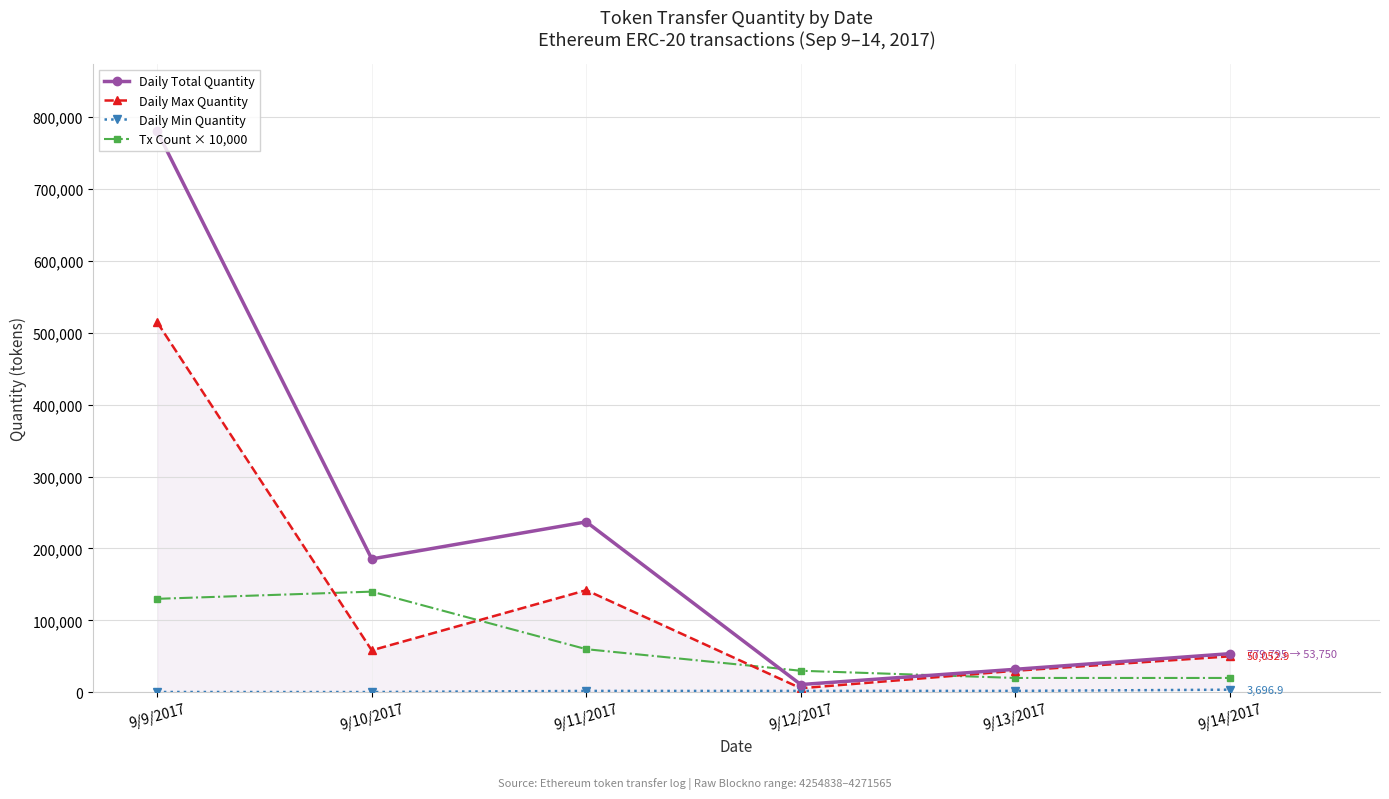

True or false: Daily Max Quantity and Daily Min Quantity intersect in this chart.

False